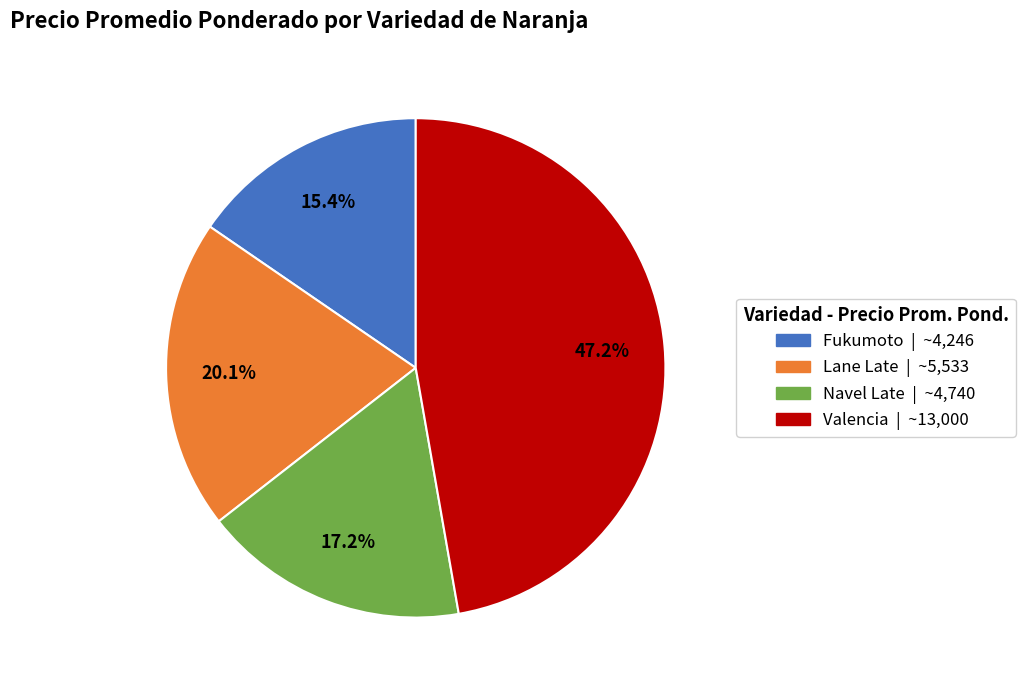

Which slice is the largest?

Valencia